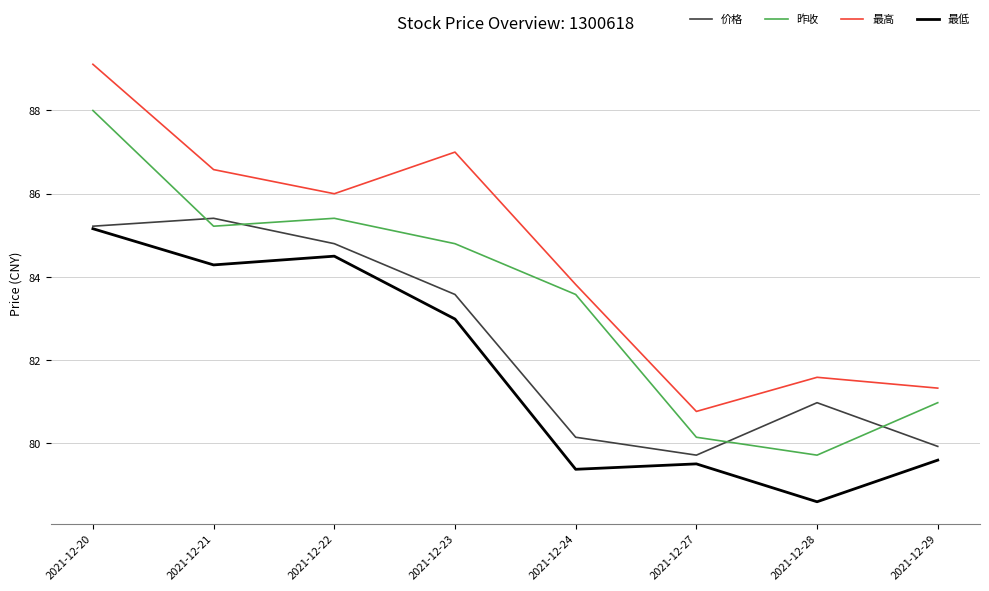

What are all the series names shown in the legend?

价格, 昨收, 最高, 最低